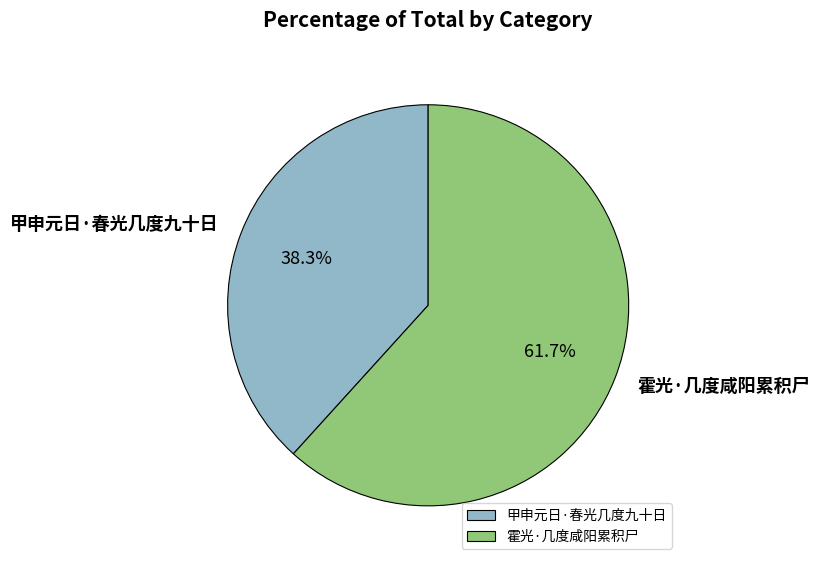

Is there a majority slice in this chart?

Yes